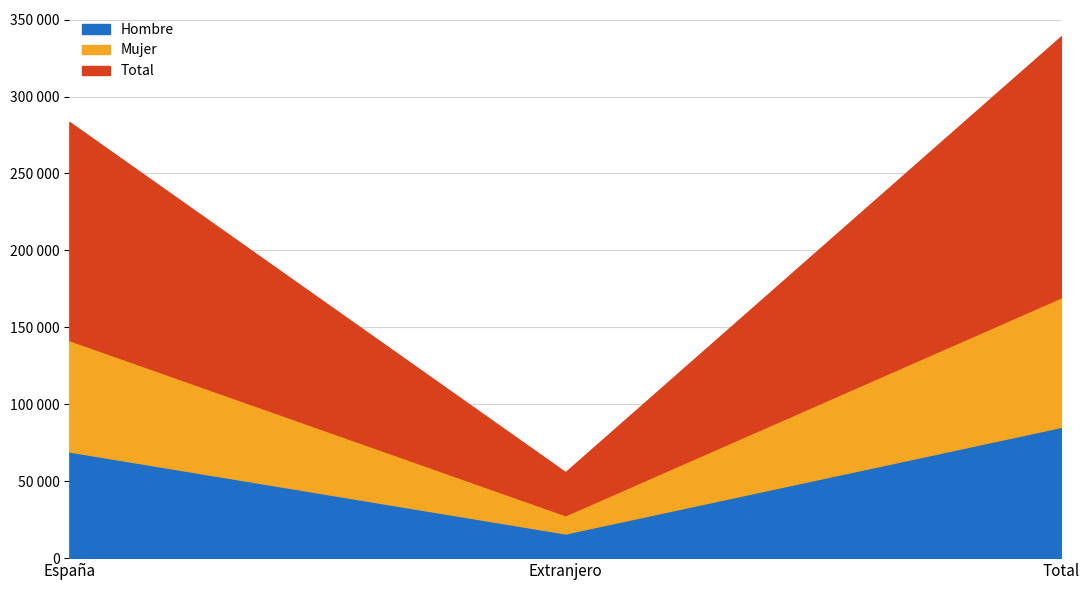

Rank the series by their maximum value, from lowest to highest.

Mujer, Hombre, Total